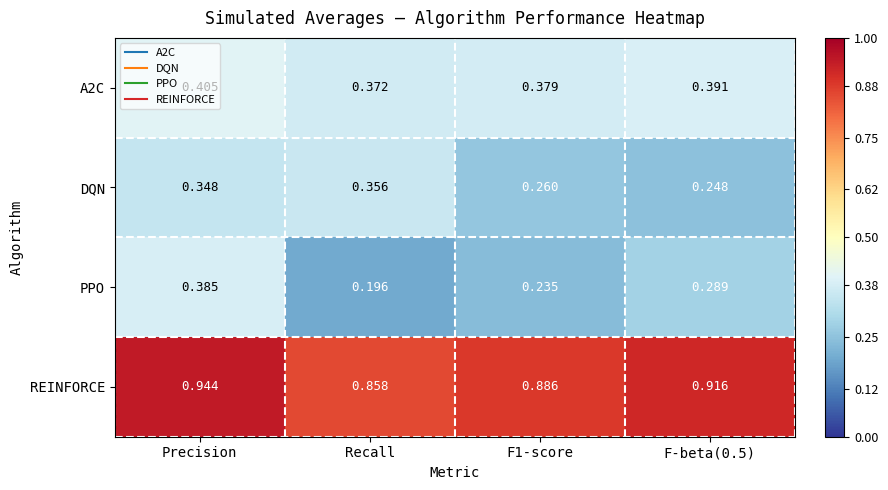

Which category has the lowest value in the A2C series?

Recall